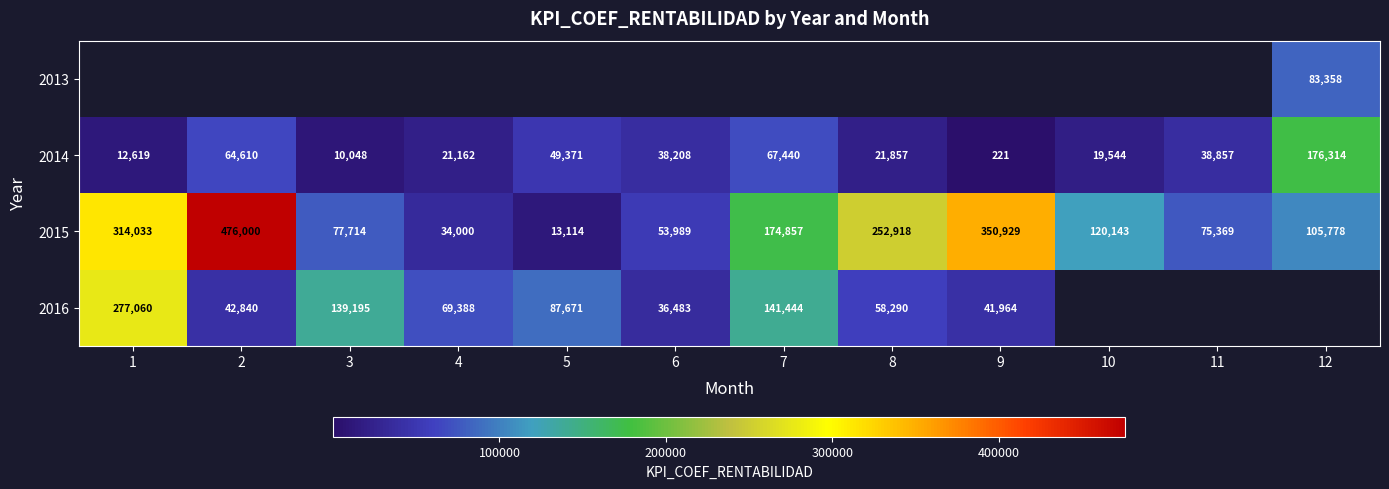

Count the number of data series in this chart.

4